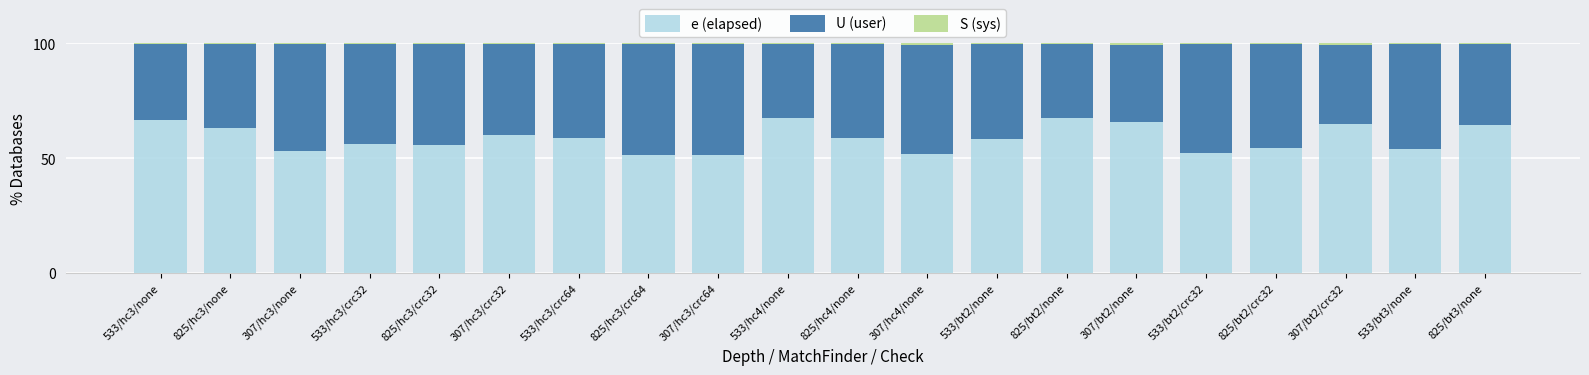

What is the highest value of the e (elapsed) series?

67.7